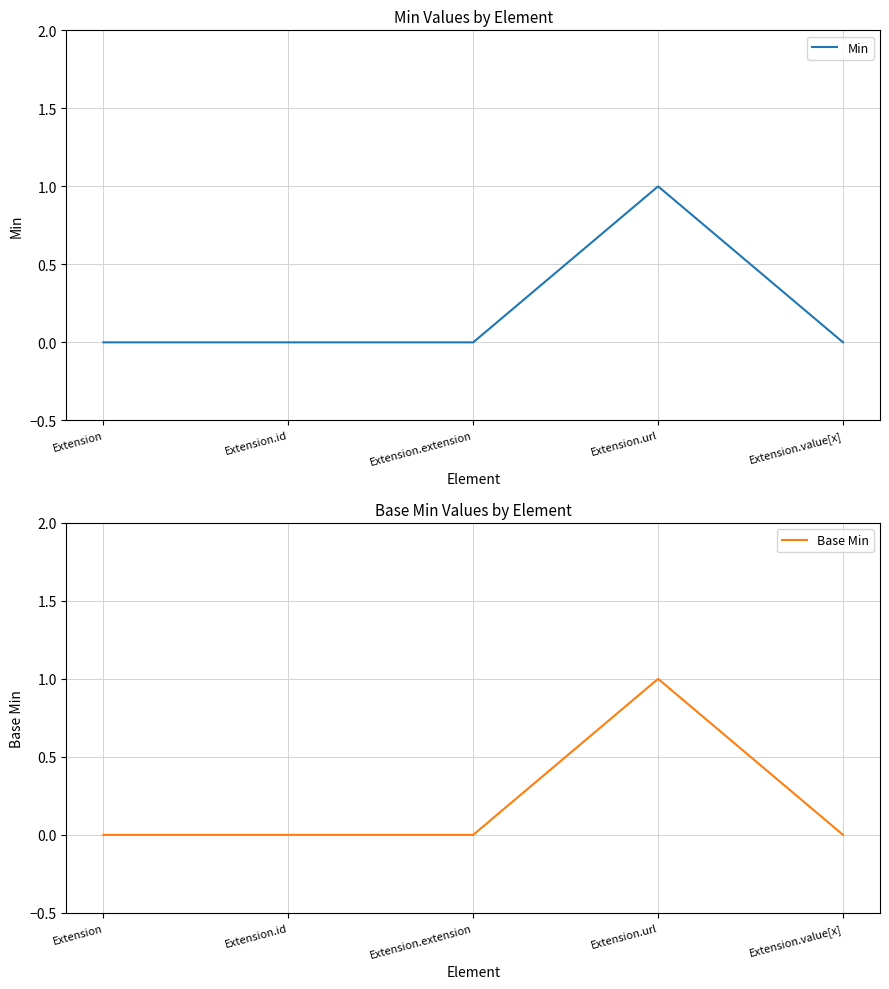

What is the label of the 1st point from the right?

Extension.value[x]